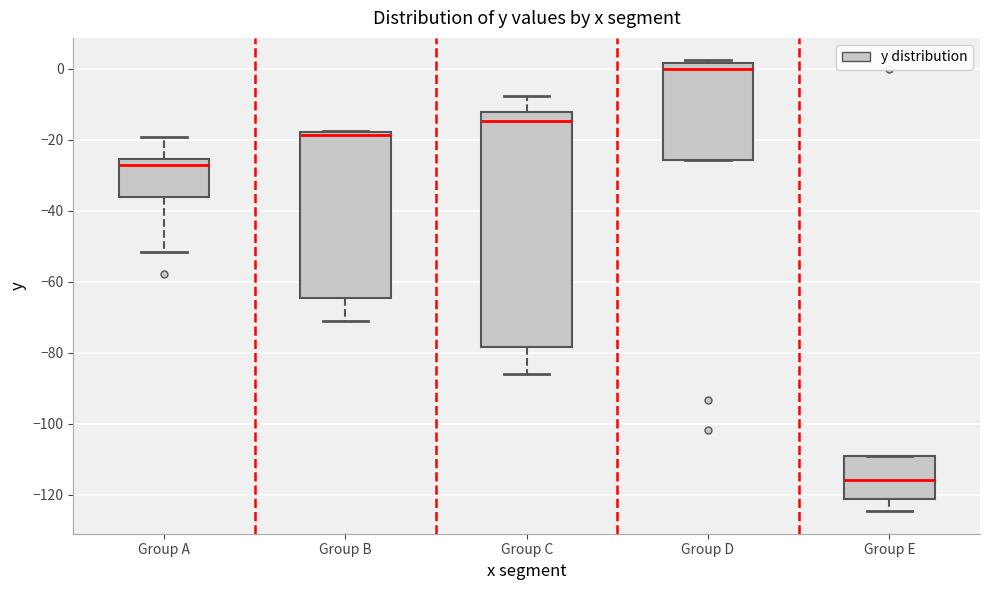

Reading left to right, read every box against the y-axis: the position of its median line, the range the box covers, and the ends of its whiskers. The values are not printed on the chart, so give them approximately, as read against the axis.

Group A: median -28, box -36 to -26, whiskers -52 to -20
Group B: median -18 (just below the box's upper edge), box -64 to -18, whiskers -72 to -18
Group C: median -14, box -78 to -12, whiskers -86 to -8
Group D: median 0, box -26 to 2, whiskers -26 to 2 (just above the box's upper edge)
Group E: median -116, box -122 to -110, whiskers -124 to -110